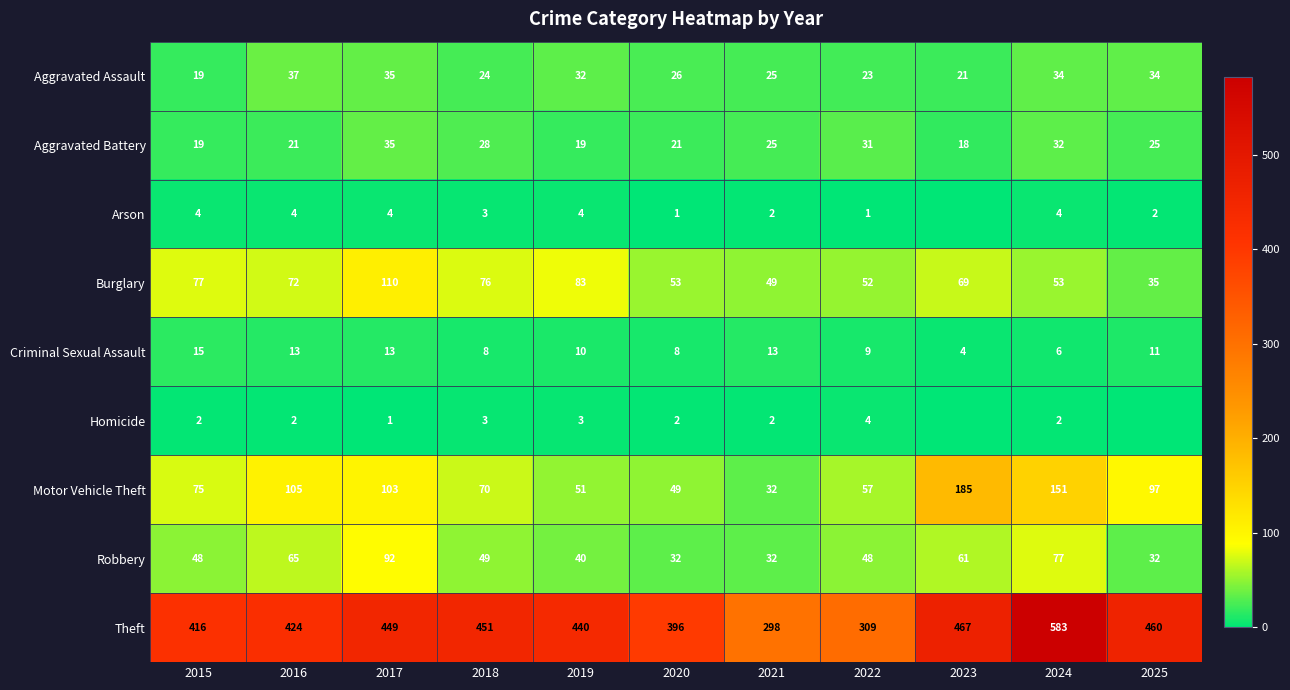

At how many categories does at least one series exceed 552?

1